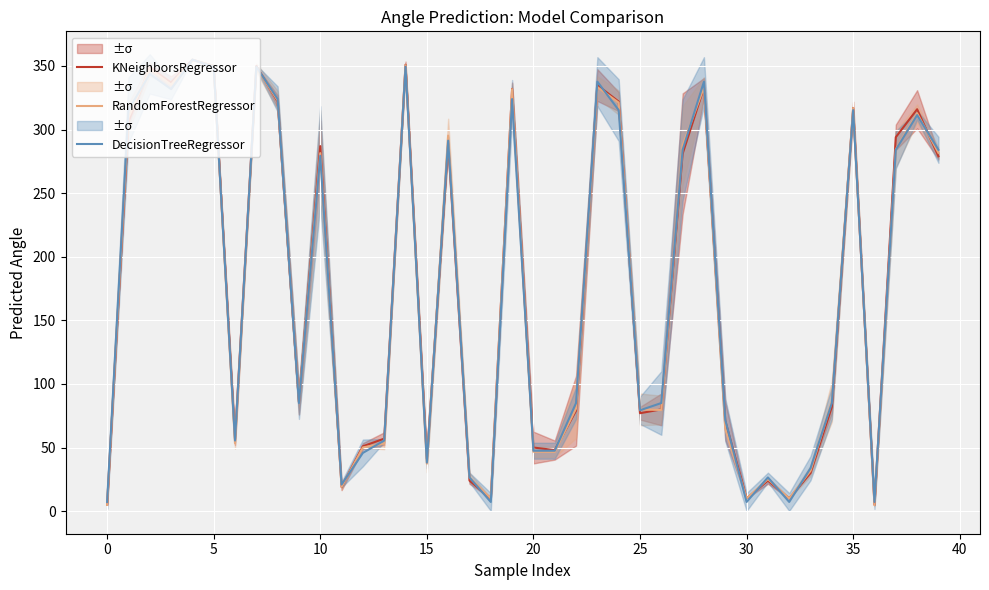

In KNeighborsRegressor, how many points are higher than both neighbors (excluding endpoints)?

12